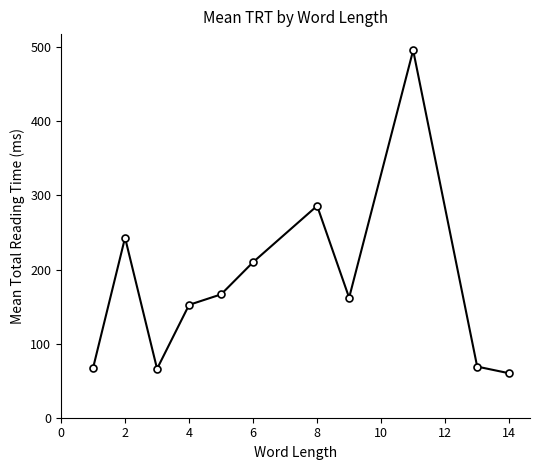

What is the sum of all values?

1977.8